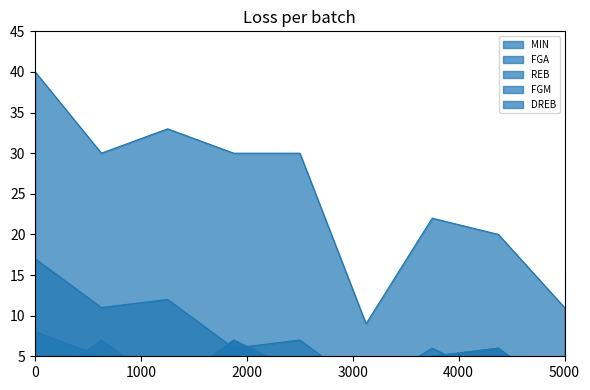

The value of REB at B. Mbeng is 3. True or false?

False